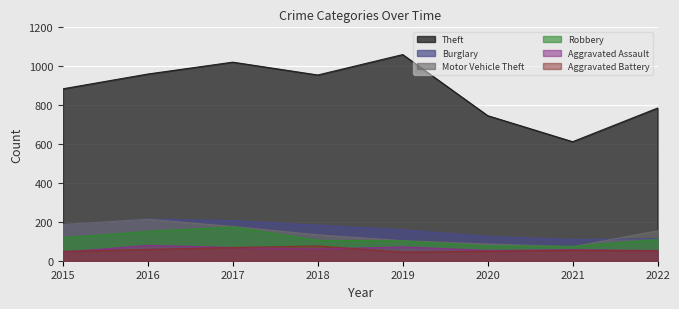

What is the sum of the Aggravated Battery values at 2017 and 2020?

117